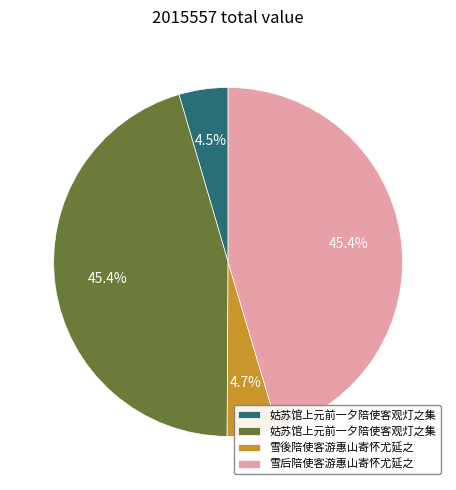

Is there any slice that represents more than half of the pie?

No